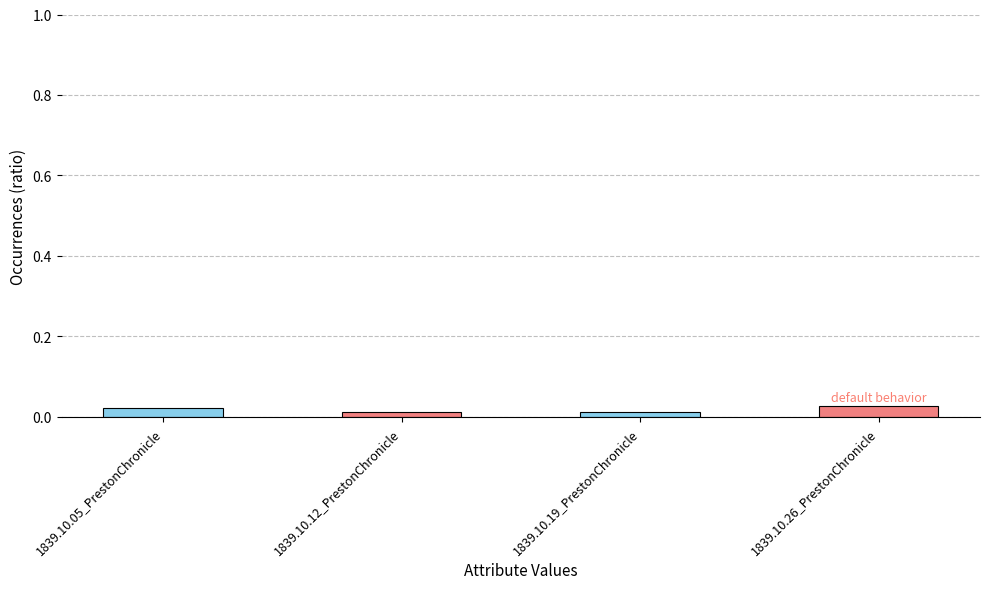

How many values are between 0 and 1?

4